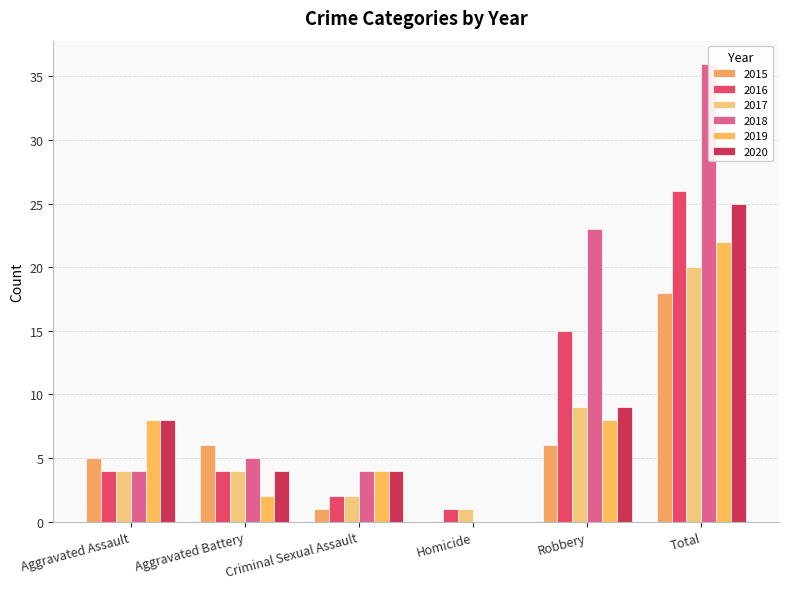

Between Homicide and Total, which is larger?

Total